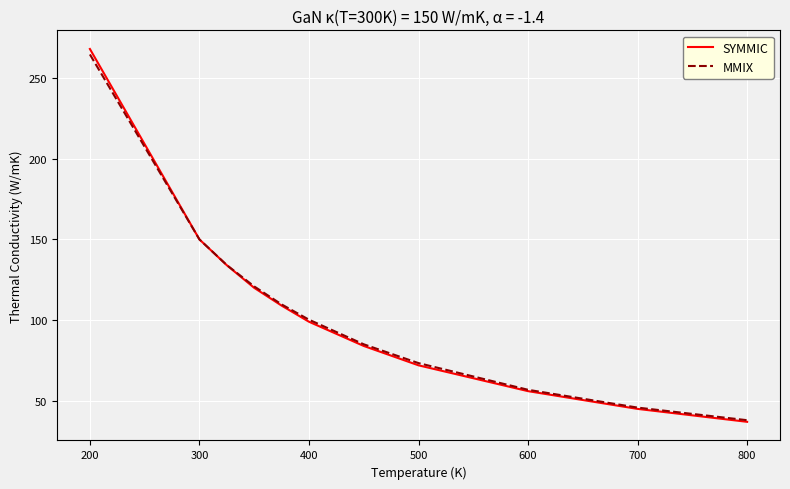

What is the maximum value for MMIX?

264.6